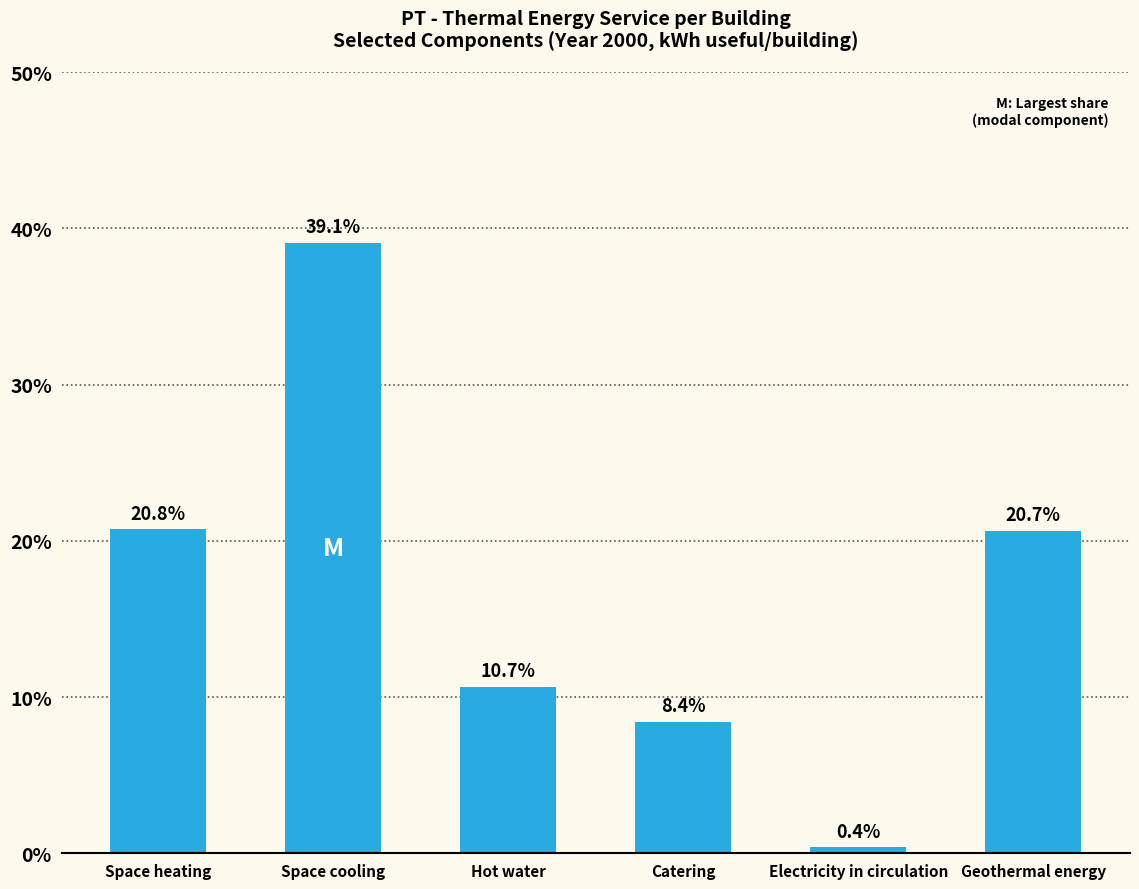

What is the sum of all values?

100.0